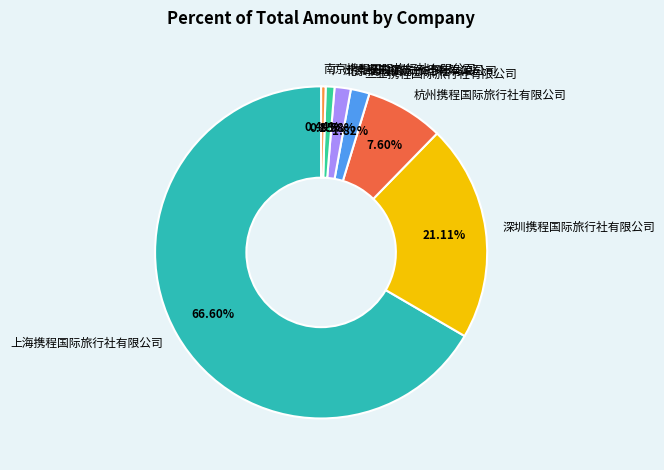

Which has a higher value, 杭州携程国际旅行社有限公司 or 三亚携程国际旅行社有限公司?

杭州携程国际旅行社有限公司